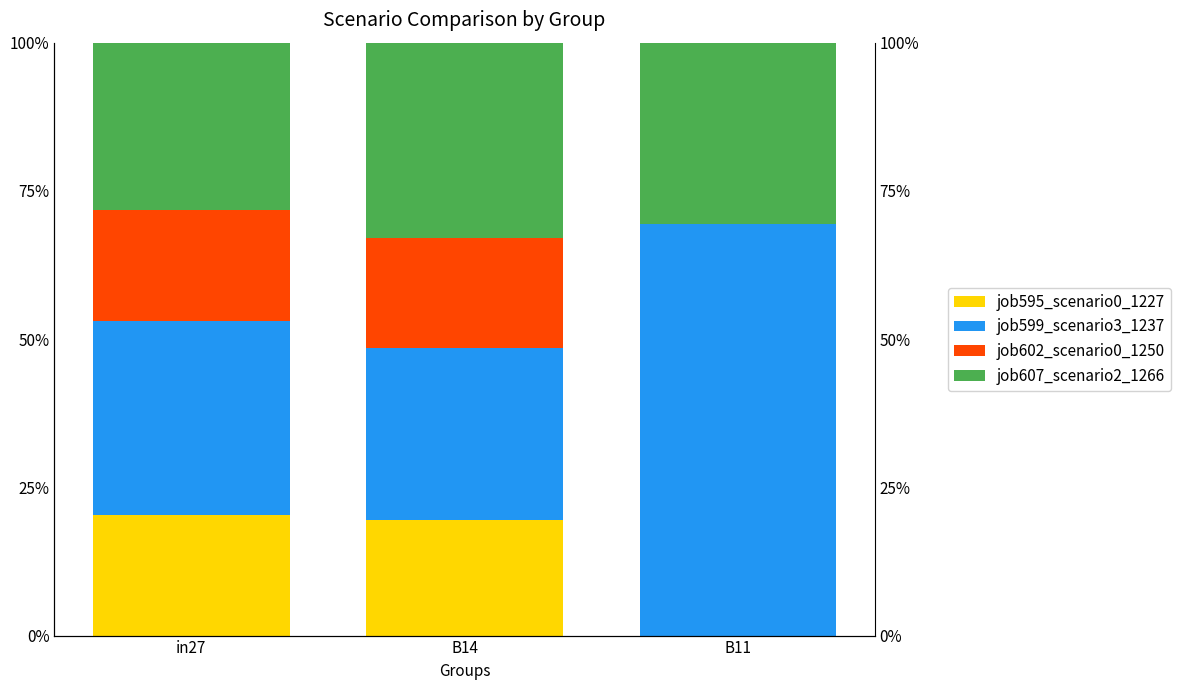

What is the maximum value shown in the chart?

0.7